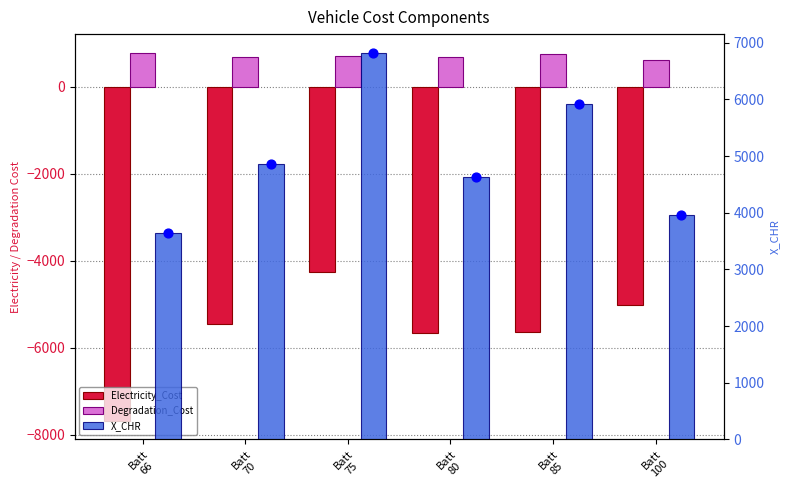

Which series has the widest spread of Y values?

Electricity_Cost